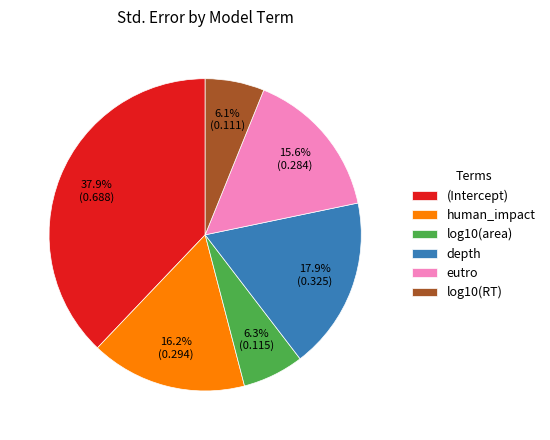

Which slice is the largest?

(Intercept)